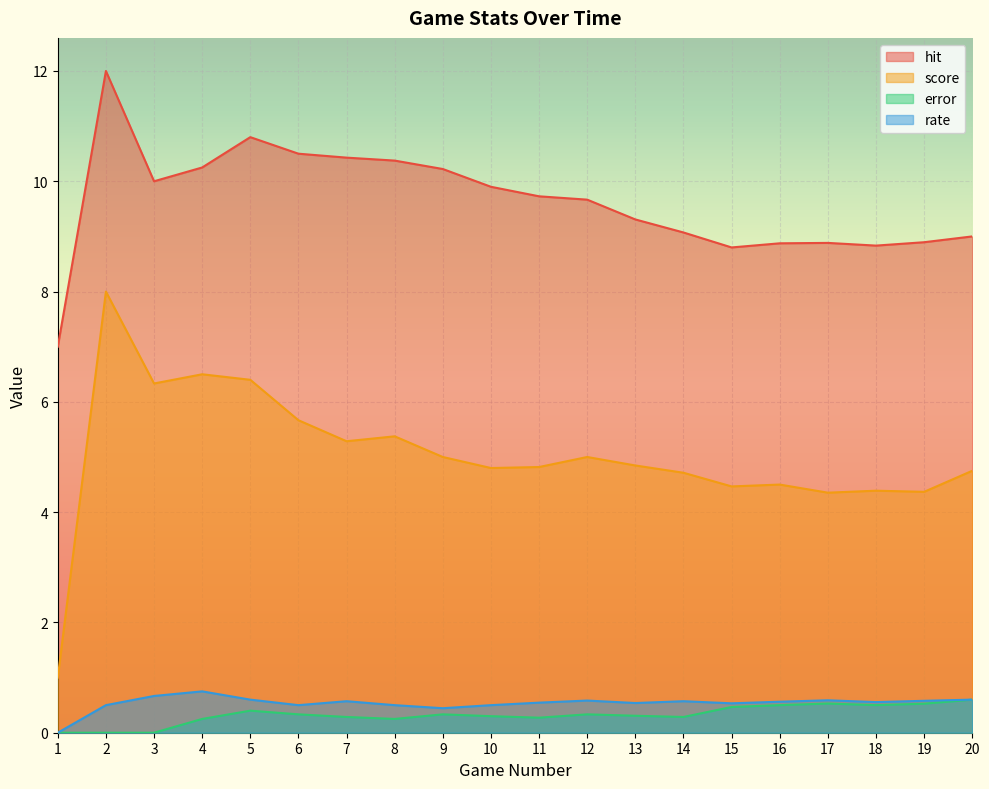

True or false: rate and error cross at least once.

False